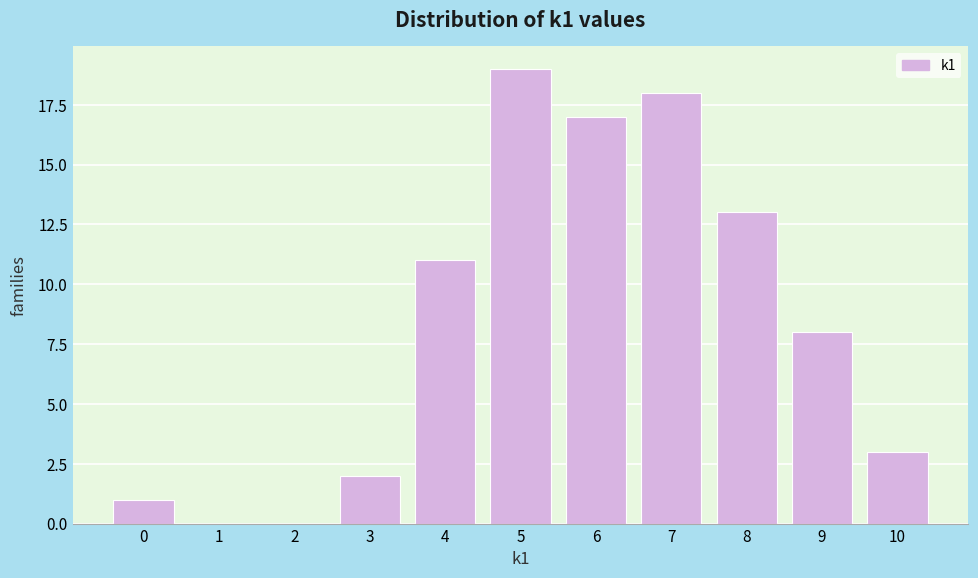

What is the height of the bar covering 9.5 to 10.5 on the x-axis? The values are not printed on the chart, so give them approximately, as read against the axis.

3